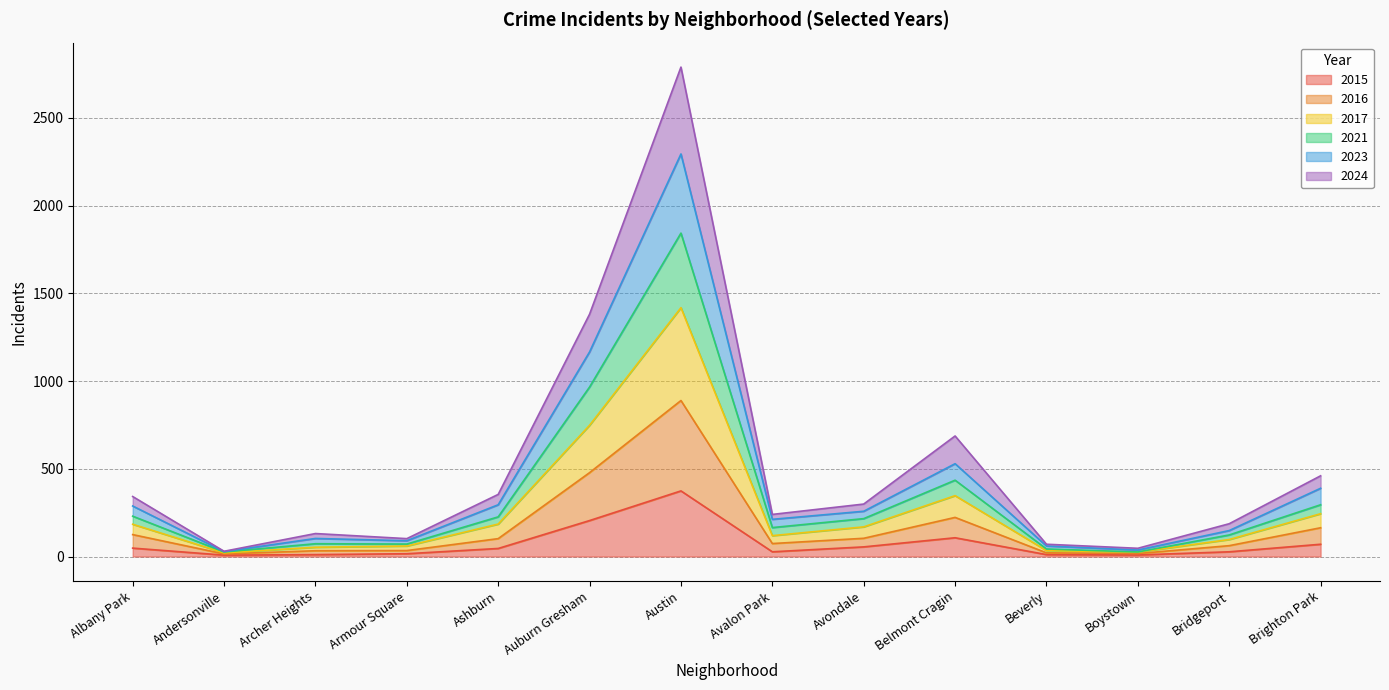

At which label does 2015 reach its peak?

Austin